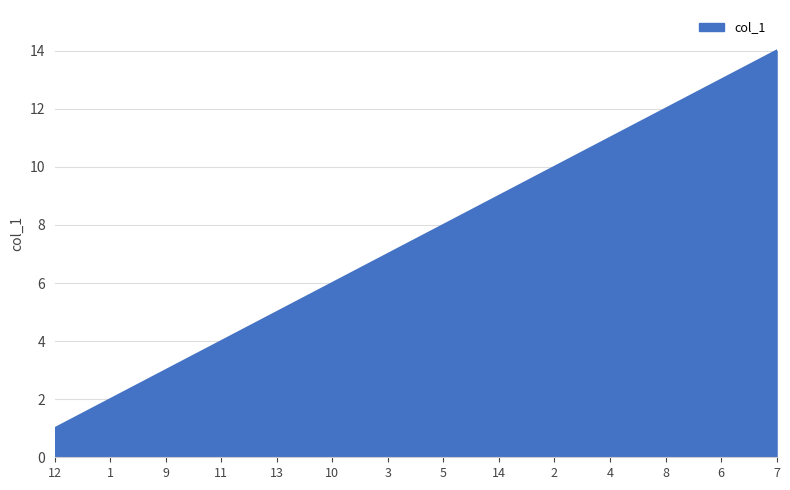

True or false: the data shows 4 at 4.

False